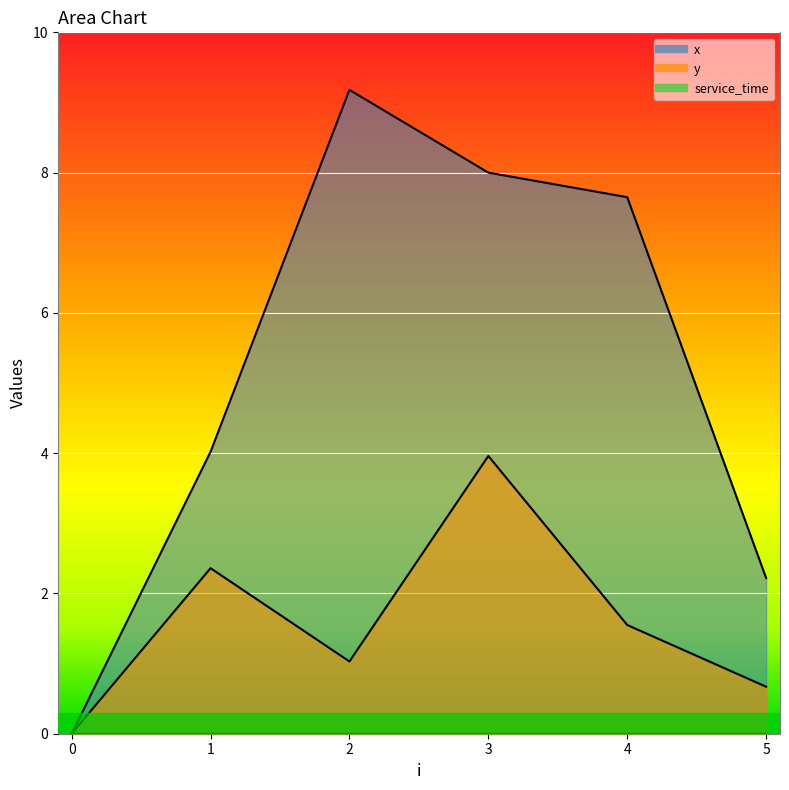

Between 0 and 4, which is larger?

4